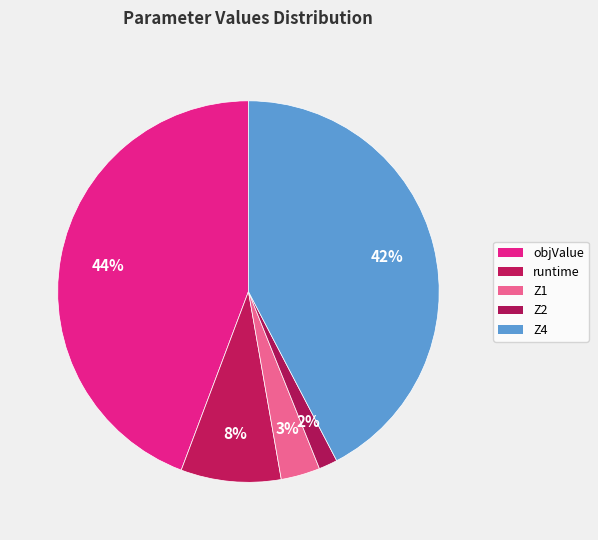

Is Z1 the majority of the pie?

No